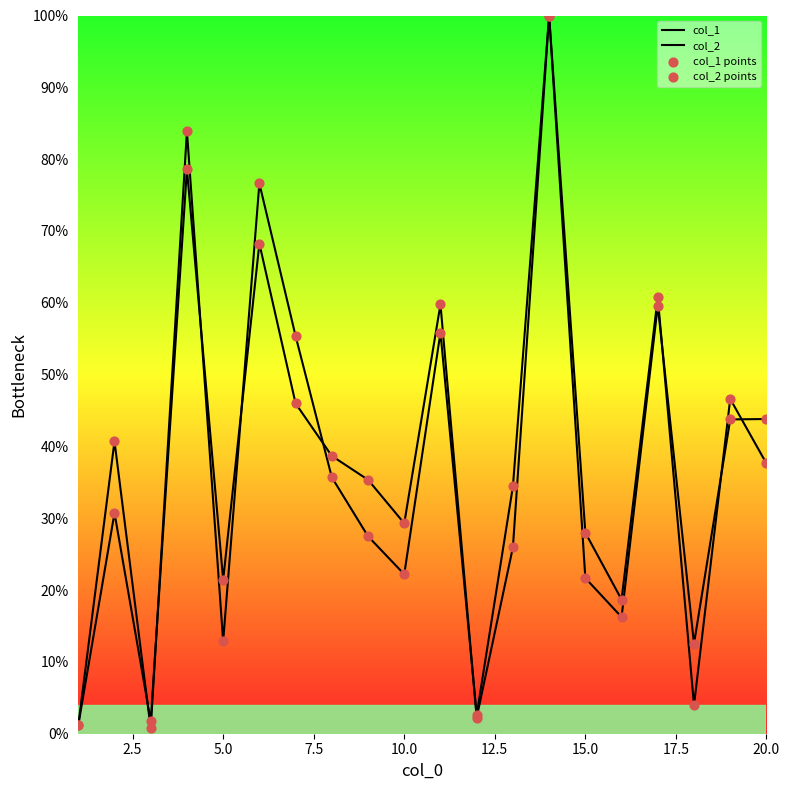

What are all the series names shown in the legend?

col_1, col_2, col_1 points, col_2 points